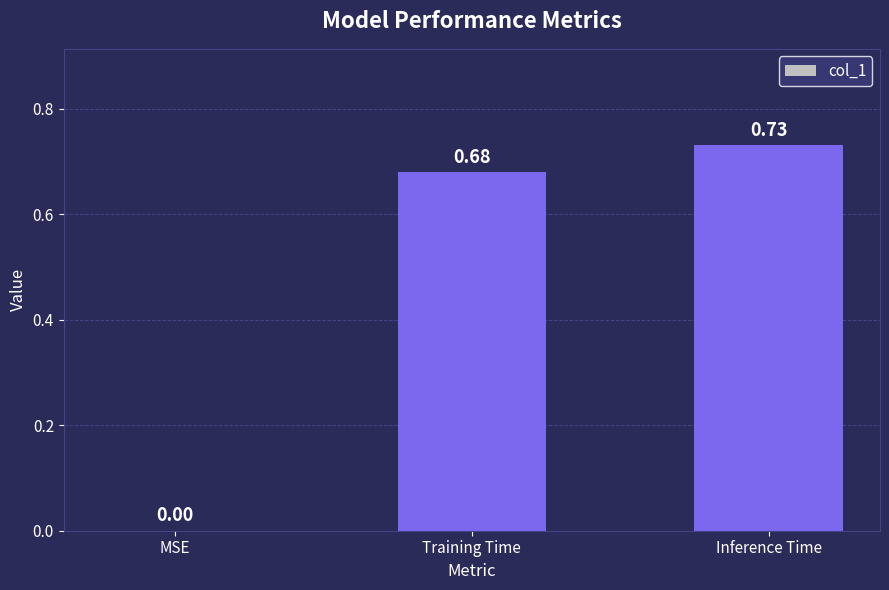

What is the change in value from Training Time to Inference Time?

+0.1